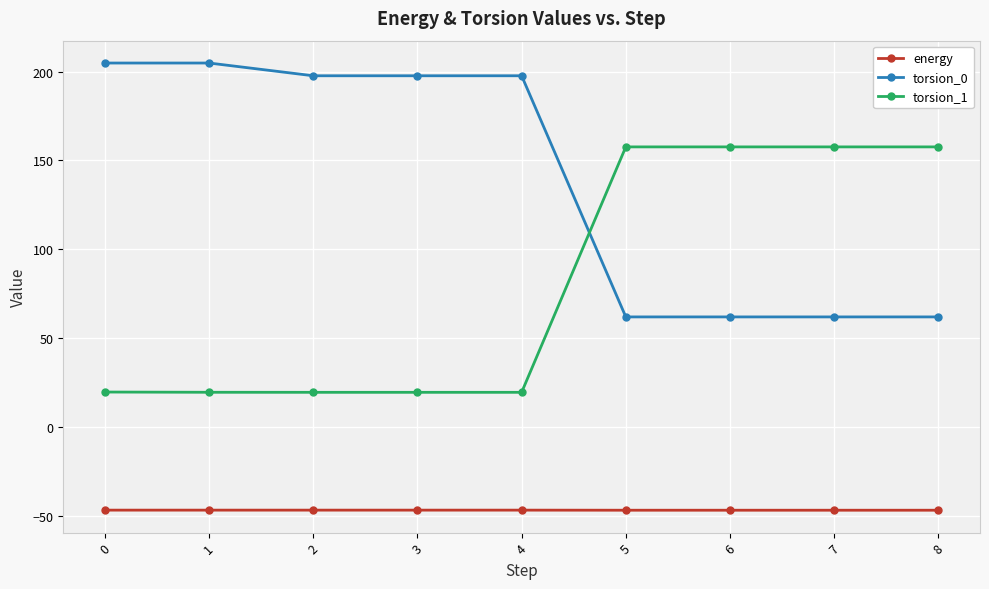

How many lines are shown in the chart?

3